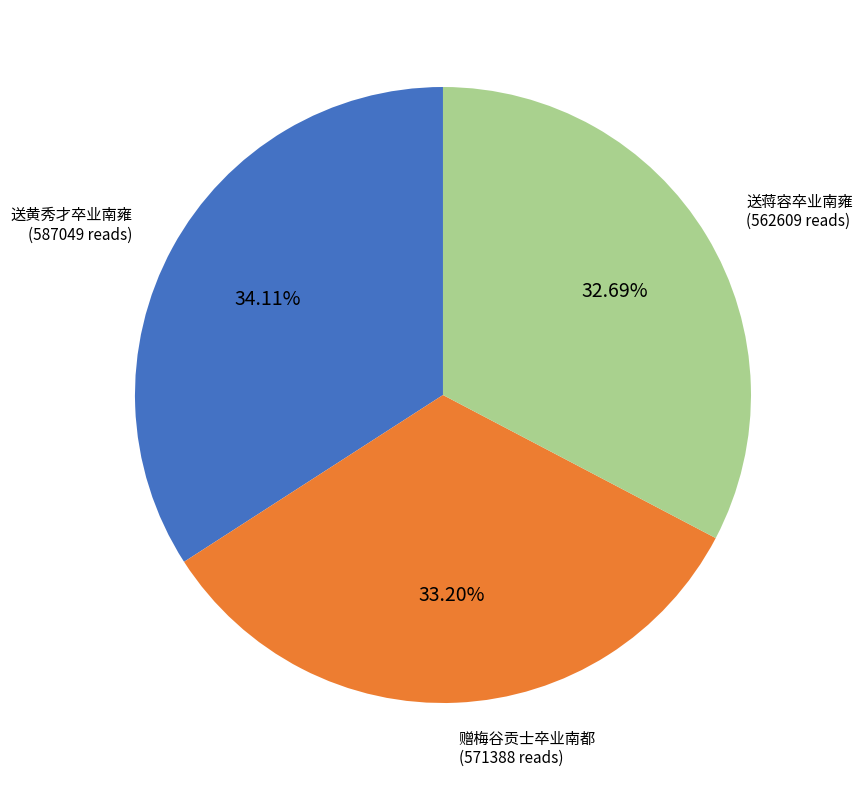

How many slices are in this pie chart?

3